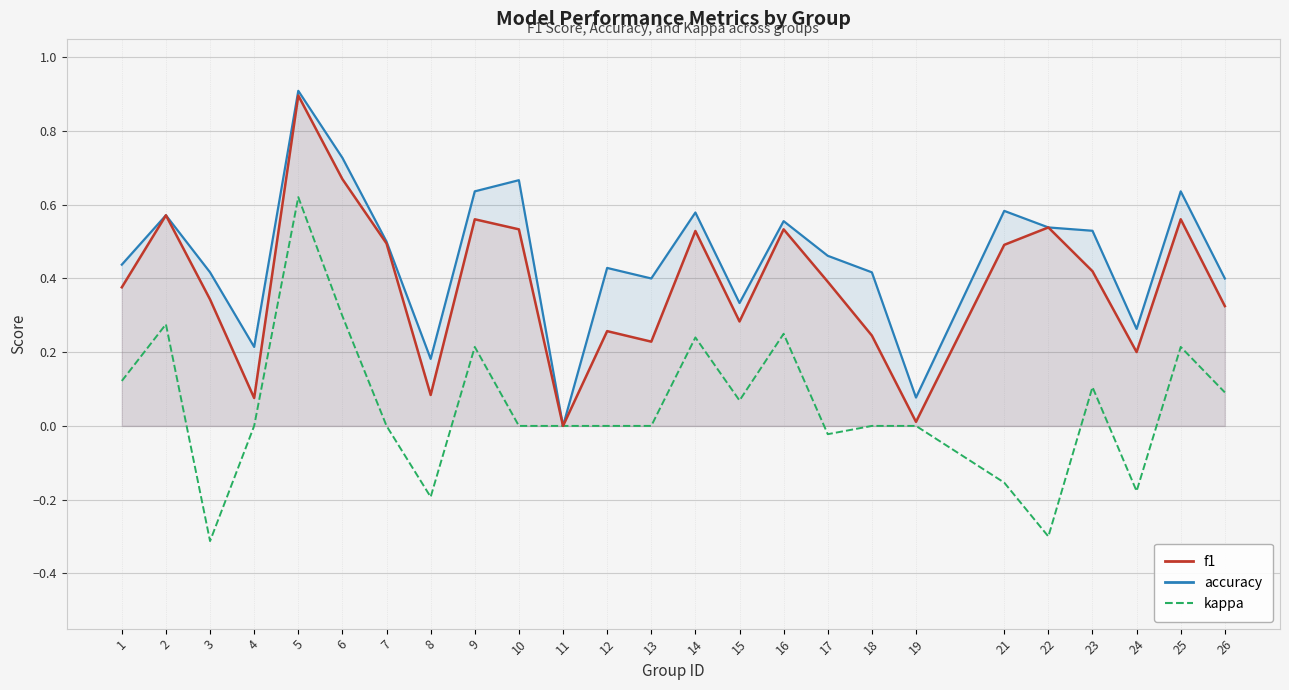

Is it true that f1 equals 0.5 at 7?

True